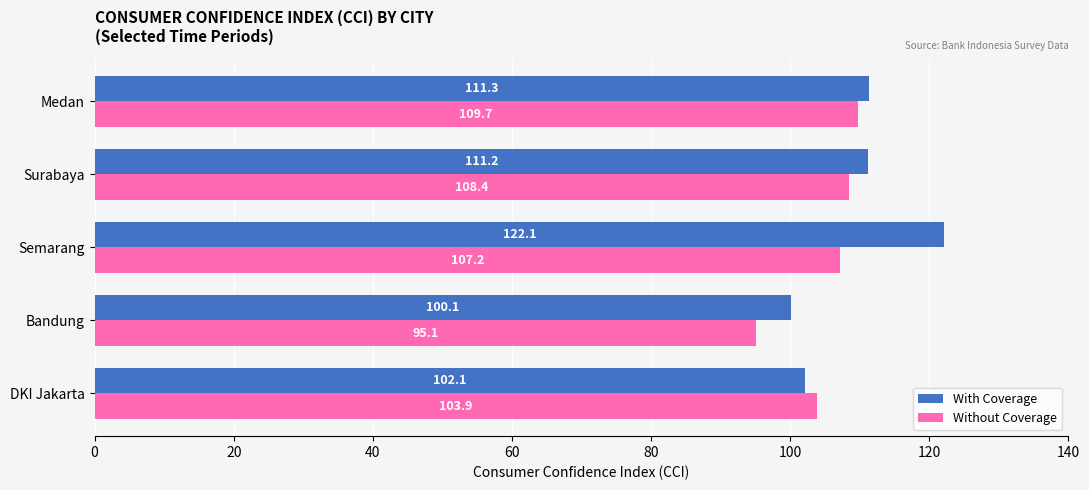

At which label does Without Coverage reach its peak?

Medan